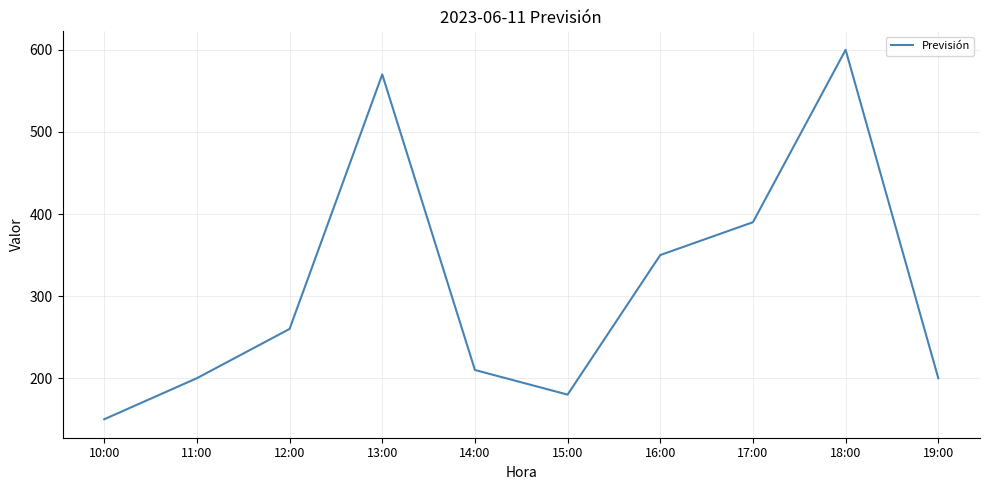

Reading left to right, what are all the values shown in this chart?

10:00=150	11:00=200	12:00=260	13:00=570	14:00=210	15:00=180	16:00=350	17:00=390	18:00=600	19:00=200